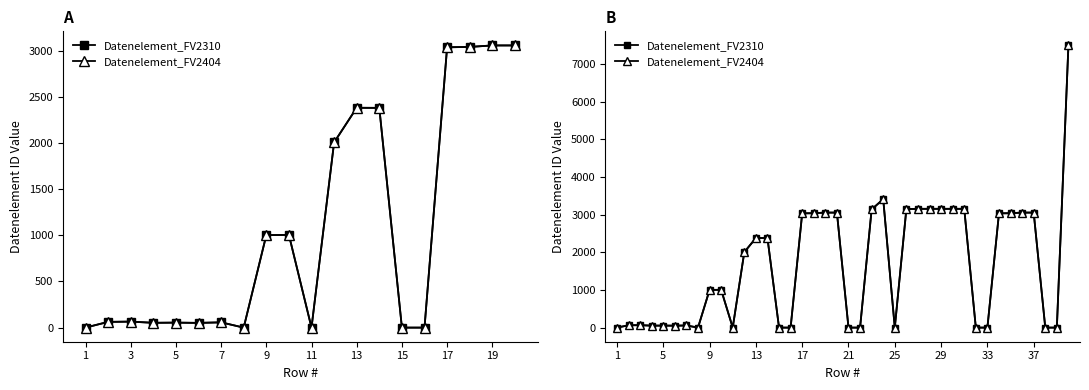

Reading right to left, extract all data points from this chart.

Datenelement_FV2310: 7495	0	0	3055	3055	3039	3035	0	0	3155	3155	3155	3155	3155	3148	0	3412	3139	0	0	3055	3055	3039	3035	0	0	2379	2380	2005	0	1004	1001	0	57	51	54	52	65	62	0
Datenelement_FV2404: 7495	0	0	3055	3055	3039	3035	0	0	3155	3155	3155	3155	3155	3148	0	3412	3139	0	0	3055	3055	3039	3035	0	0	2379	2380	2005	0	1004	1001	0	57	51	54	52	65	62	0